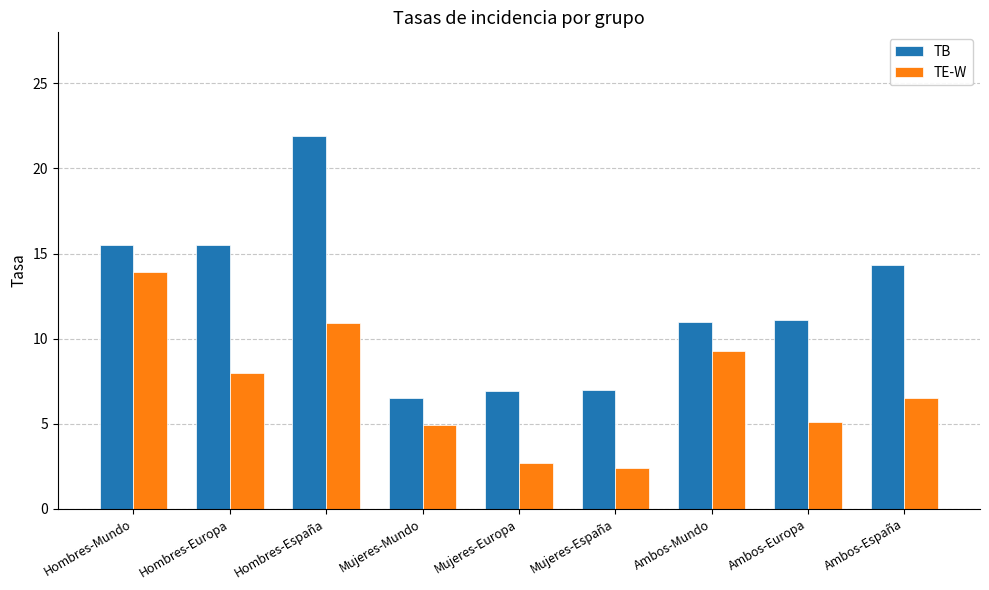

Is it true that TE-W equals 3.7 at Mujeres-Europa?

False